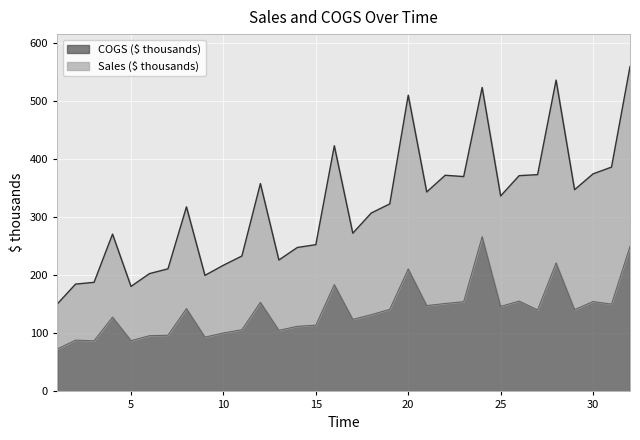

What is the average value of the Sales ($ thousands) series?

317.7